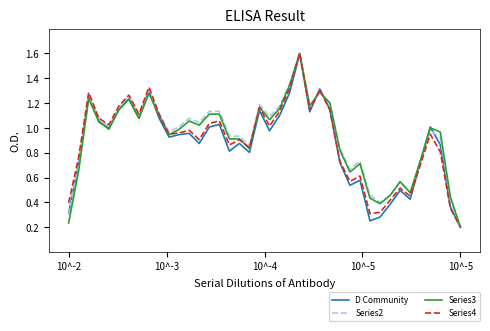

Does the chart have visible grid lines?

No